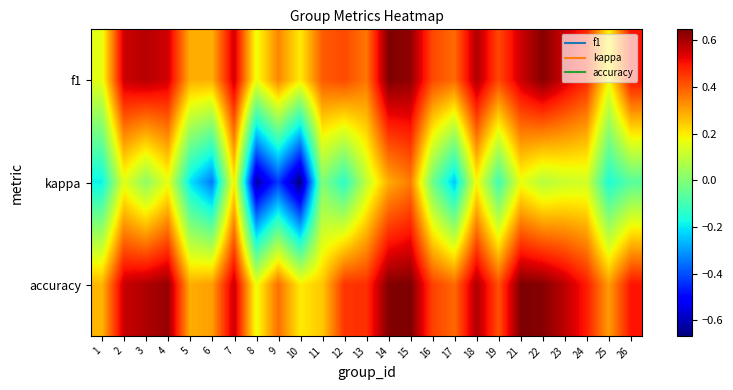

Reading right to left, extract all data points from this chart.

f1: 26=0.5	25=0.2	24=0.5	23=0.6	22=0.6	21=0.6	19=0.4	18=0.6	17=0.4	16=0.4	15=0.6	14=0.6	13=0.4	12=0.4	11=0.4	10=0.2	9=0.3	8=0.2	7=0.6	6=0.3	5=0.3	4=0.5	3=0.6	2=0.6	1=0.2
kappa: 26=-0.1	25=-0.2	24=0.1	23=0.1	22=0.1	21=0.2	19=-0.1	18=0.2	17=-0.2	16=-0.0	15=0.4	14=0.3	13=0.1	12=-0.1	11=0.0	10=-0.7	9=-0.4	8=-0.6	7=0.2	6=-0.3	5=-0.2	4=0.2	3=0.0	2=0.2	1=-0.2
accuracy: 26=0.5	25=0.3	24=0.5	23=0.6	22=0.6	21=0.6	19=0.4	18=0.6	17=0.4	16=0.4	15=0.6	14=0.6	13=0.5	12=0.5	11=0.2	10=0.2	9=0.4	8=0.2	7=0.6	6=0.3	5=0.3	4=0.6	3=0.6	2=0.6	1=0.3